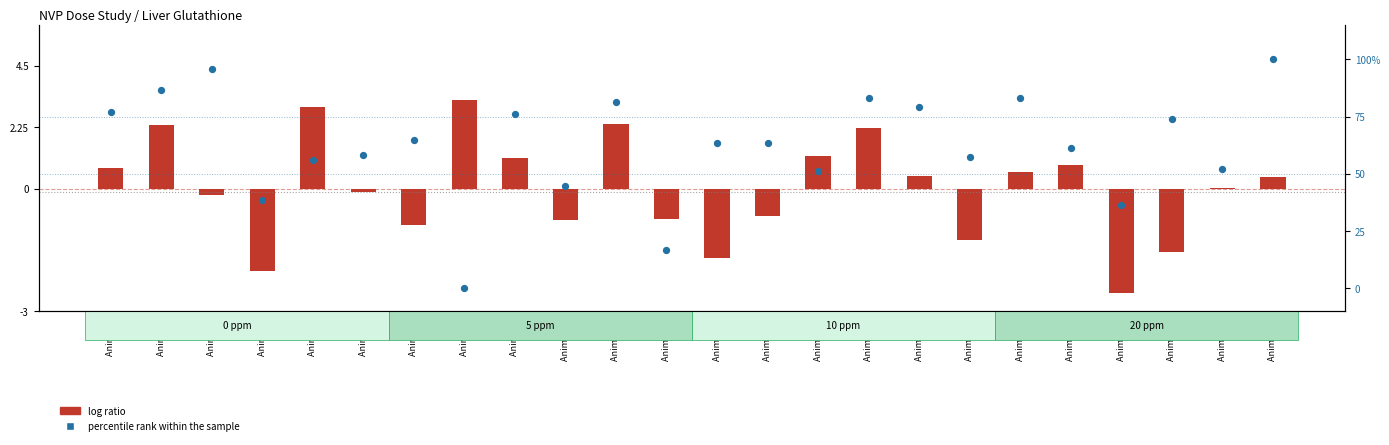

At how many categories does at least one series exceed 25?

22